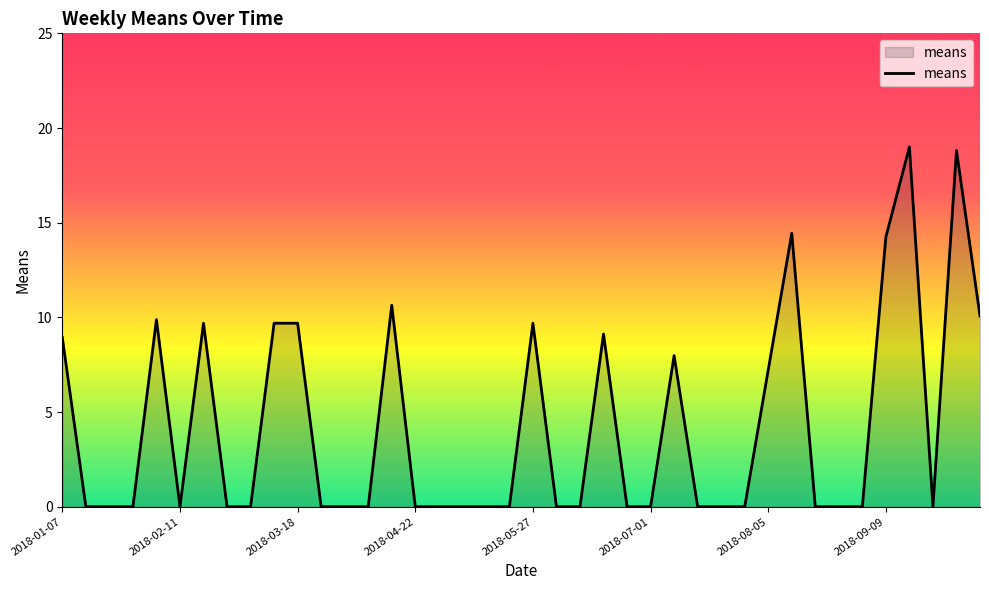

What is the difference between the maximum and minimum values?

19.0